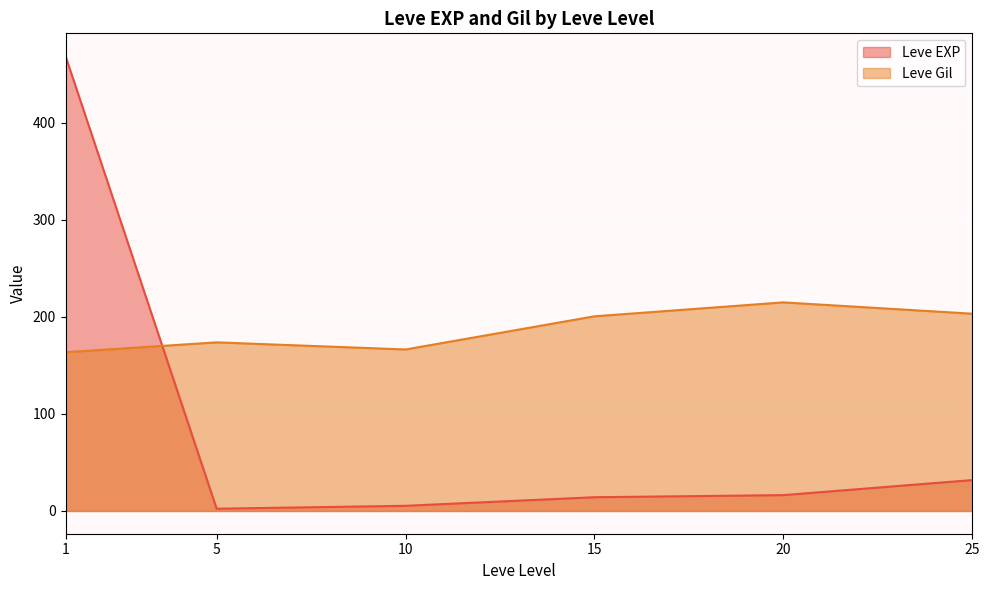

Where is the first local minimum for Leve Gil?

10